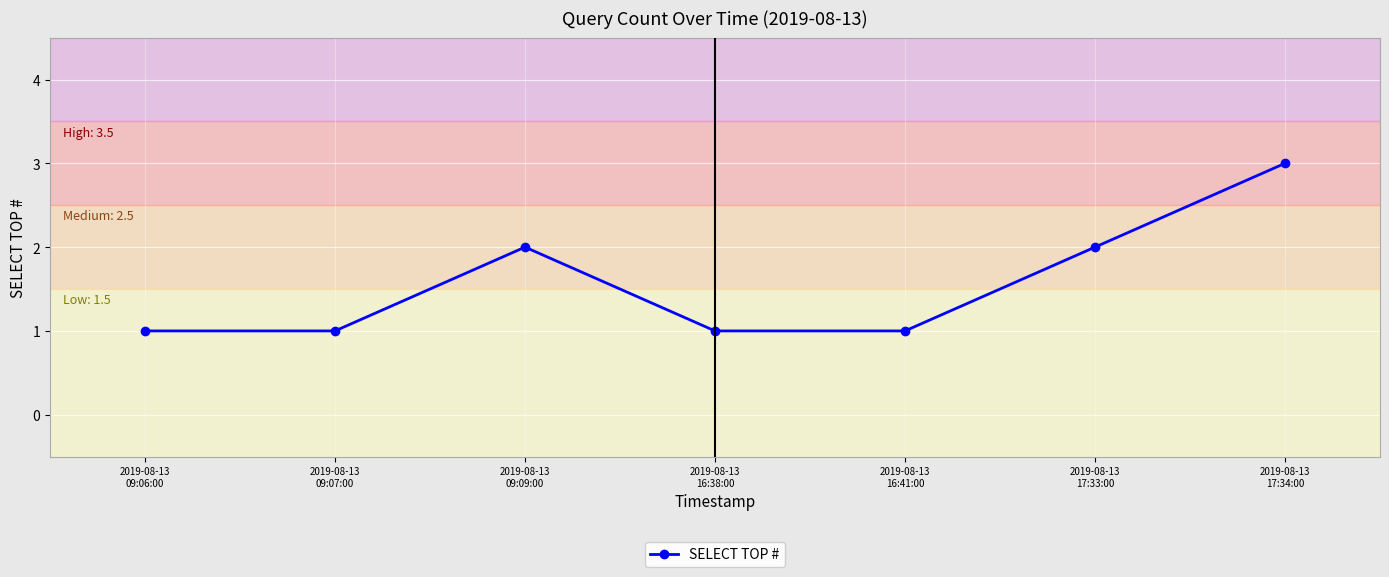

True or false: the data has more than 1 interior local peaks.

False